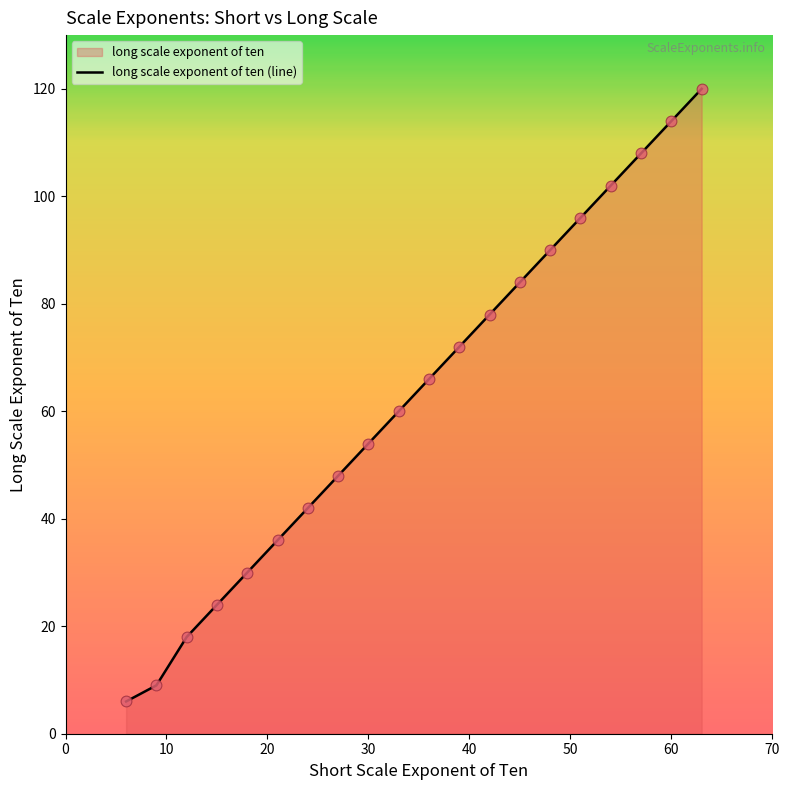

What is the minimum value shown in the chart?

6